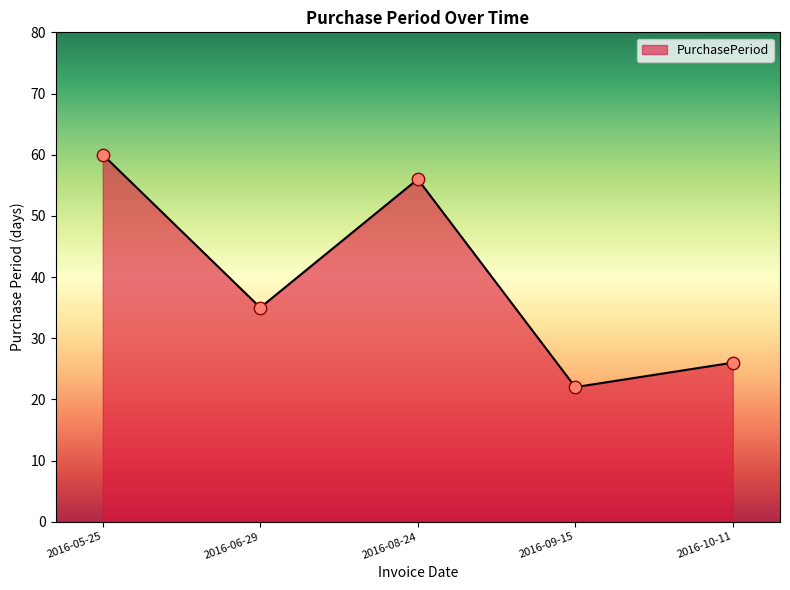

What is the change in value from 2016-06-29 to 2016-08-24?

+21